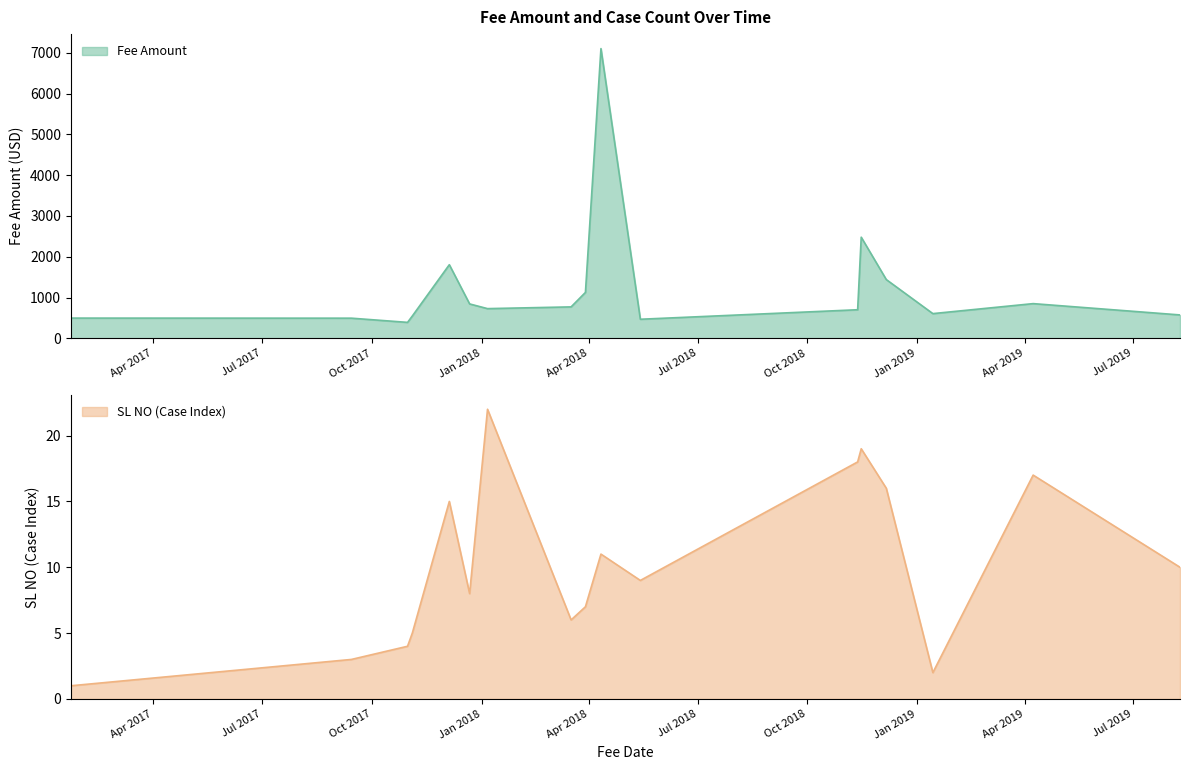

Which series changed the most between 2017-09-14 and 2017-11-04?

Fee Amount